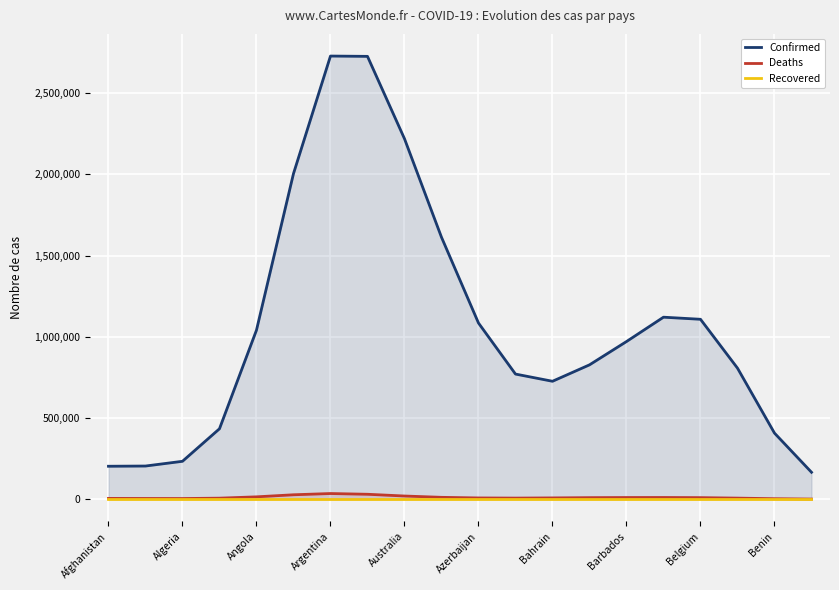

True or false: Recovered and Deaths intersect in this chart.

False